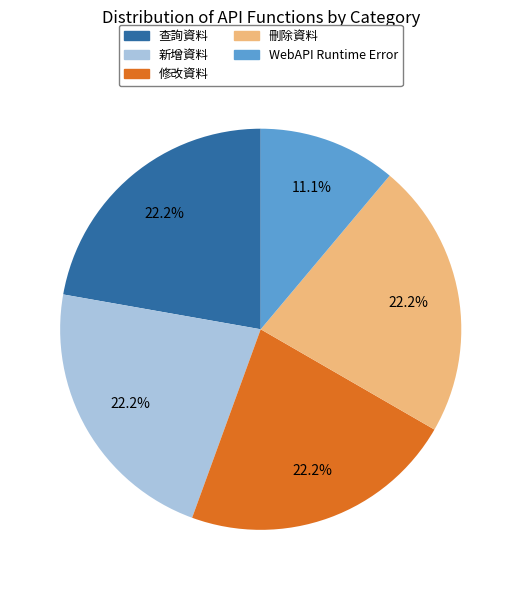

What is the ratio of the value at WebAPI Runtime Error to the value at 新增資料?

0.5